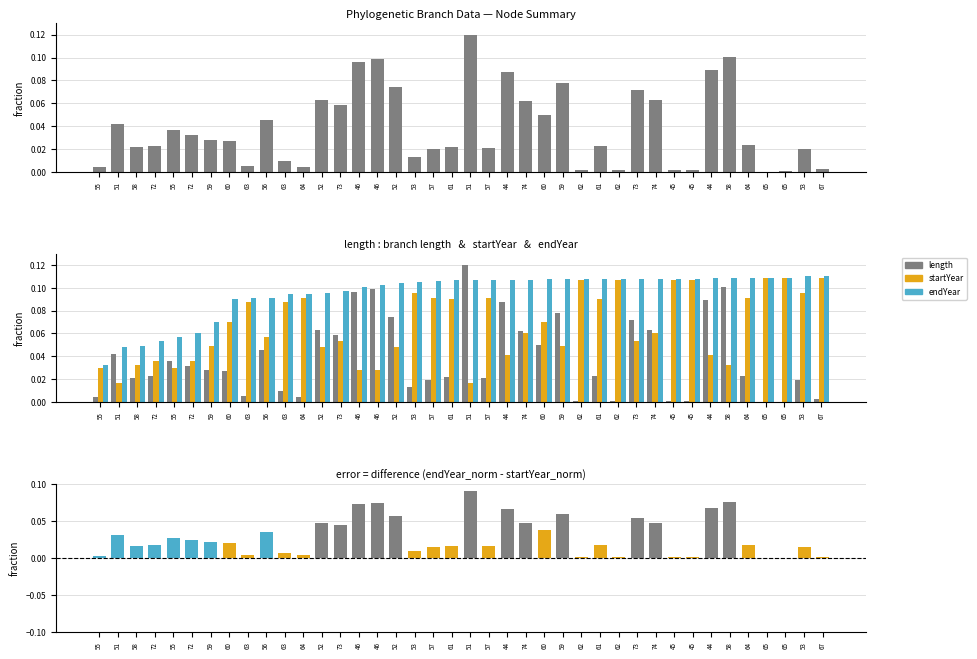

Is it true that length equals 0.0 at 73?

False